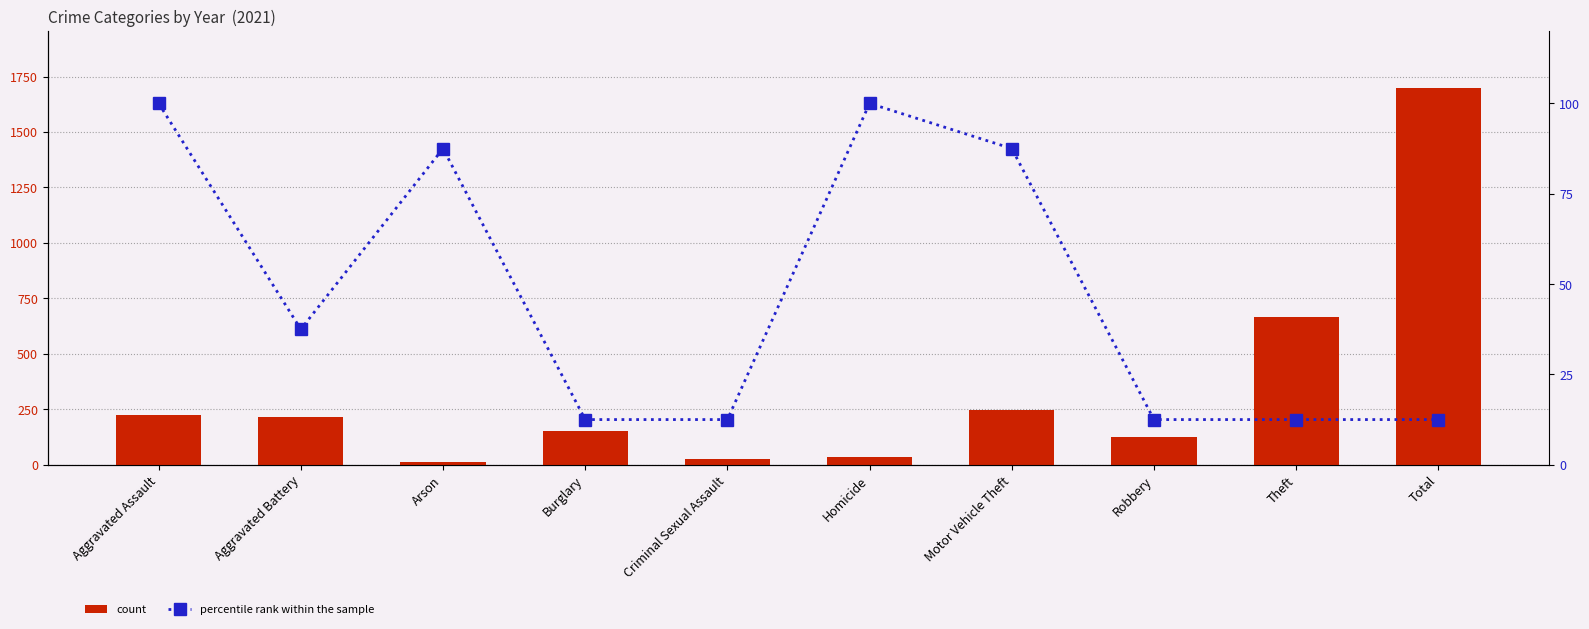

List the series in order of their overall mean, lowest first.

percentile rank within the sample, count